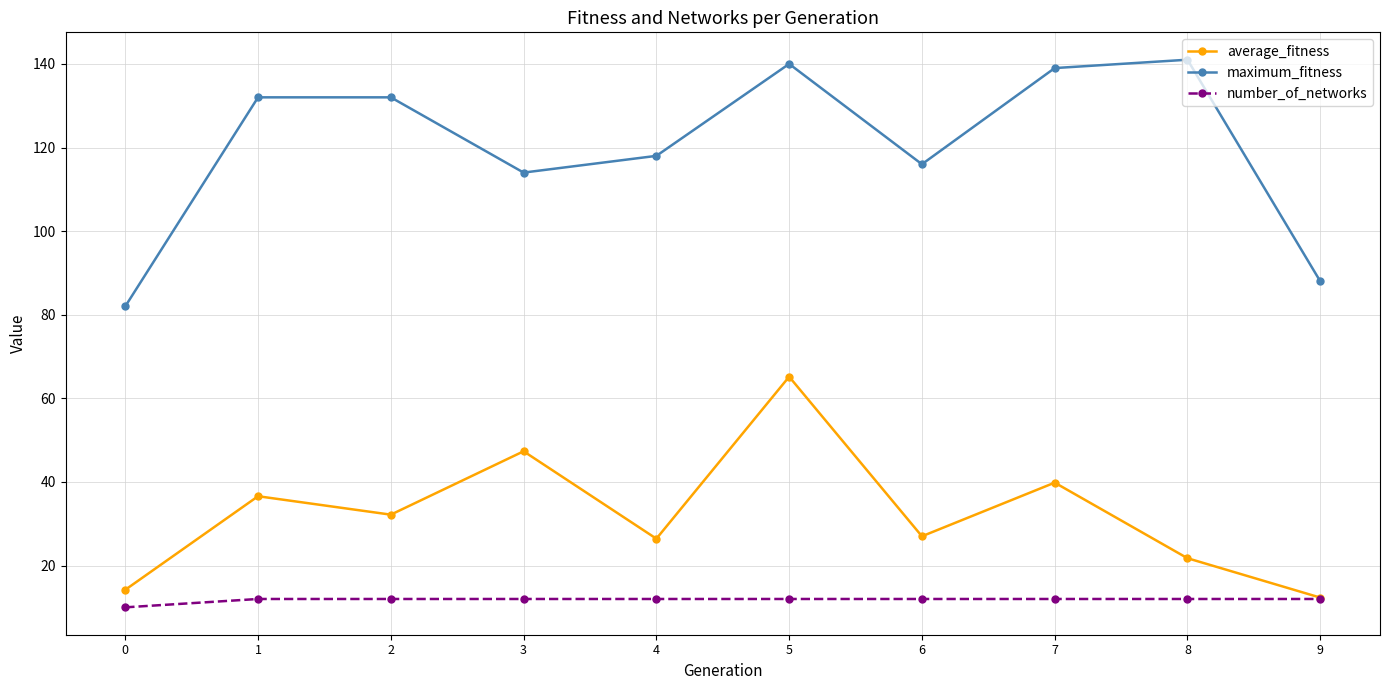

What is the lowest value of the average_fitness series?

12.3